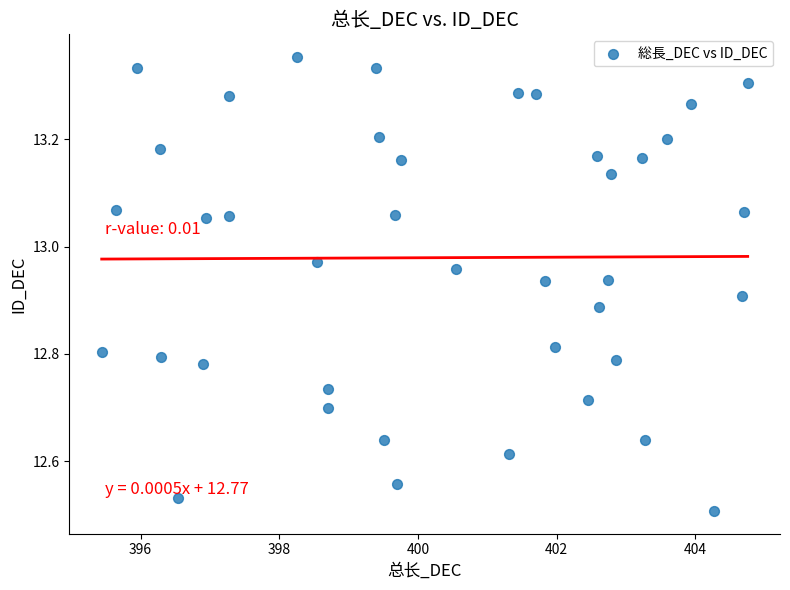

What is the range of Y values (max minus min)?

0.8